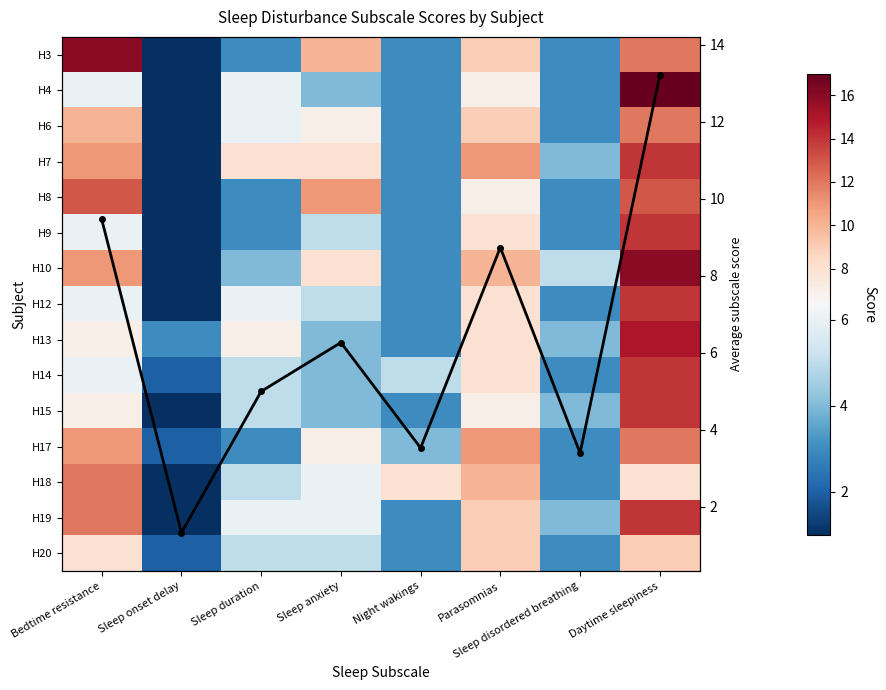

What is the difference between the highest and lowest values at Sleep disordered breathing?

2.0